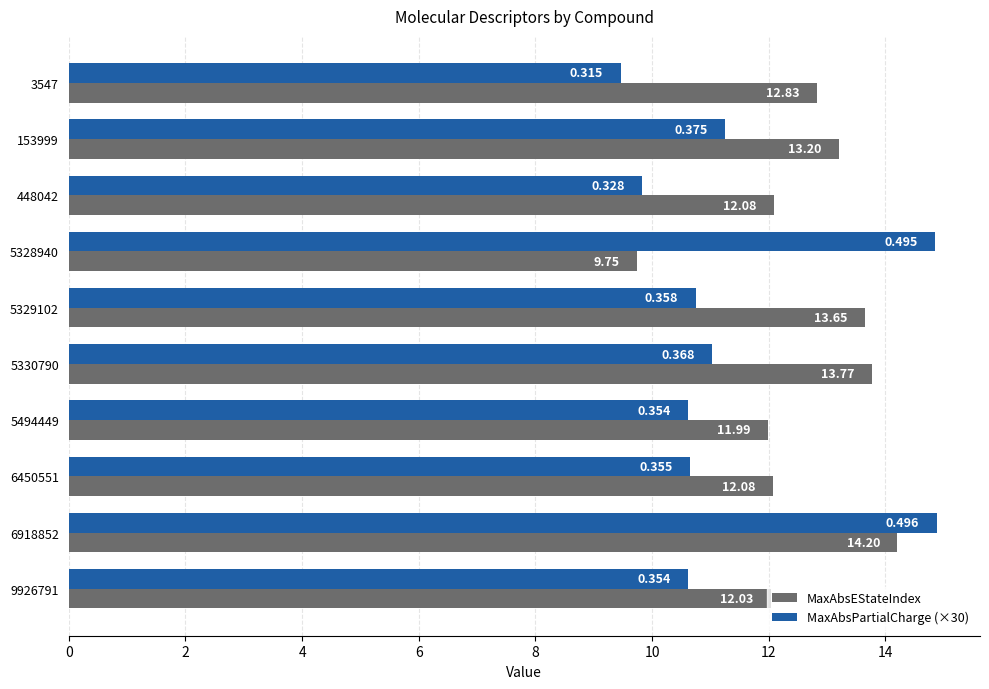

What are all the series names shown in the legend?

MaxAbsEStateIndex, MaxAbsPartialCharge (×30)